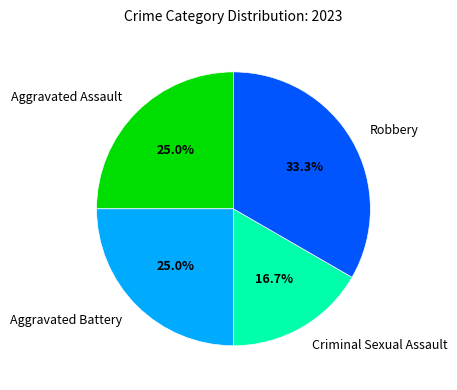

Which slice is the smallest?

Criminal Sexual Assault